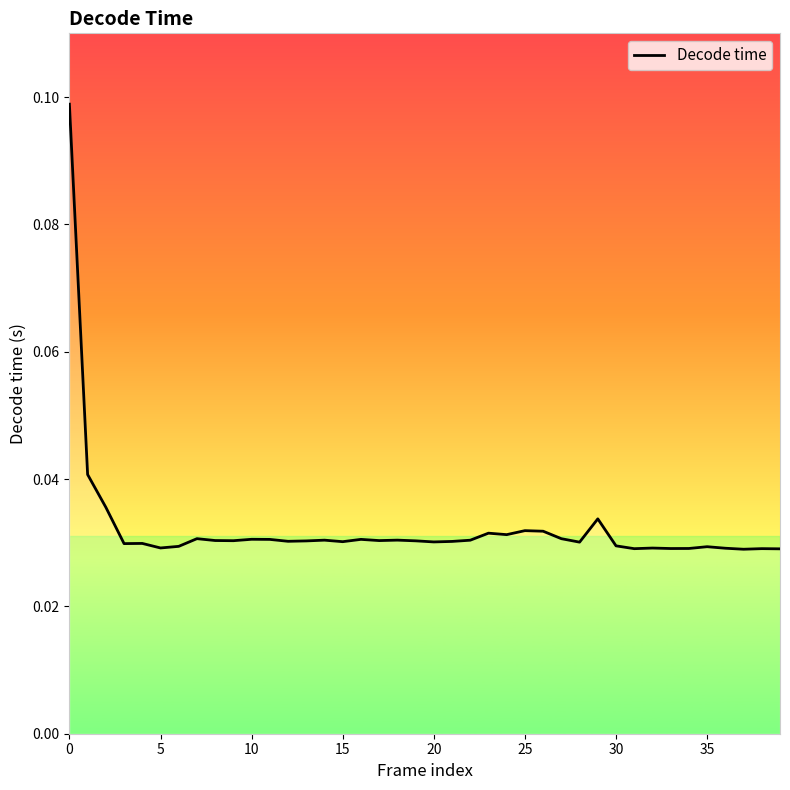

Does the chart have visible grid lines?

No